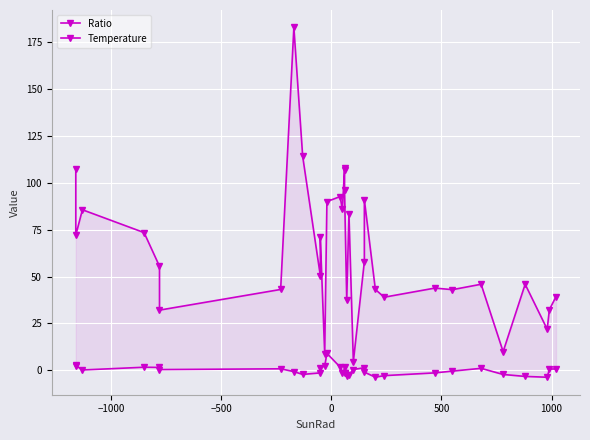

True or false: Temperature and Ratio cross at least once.

False